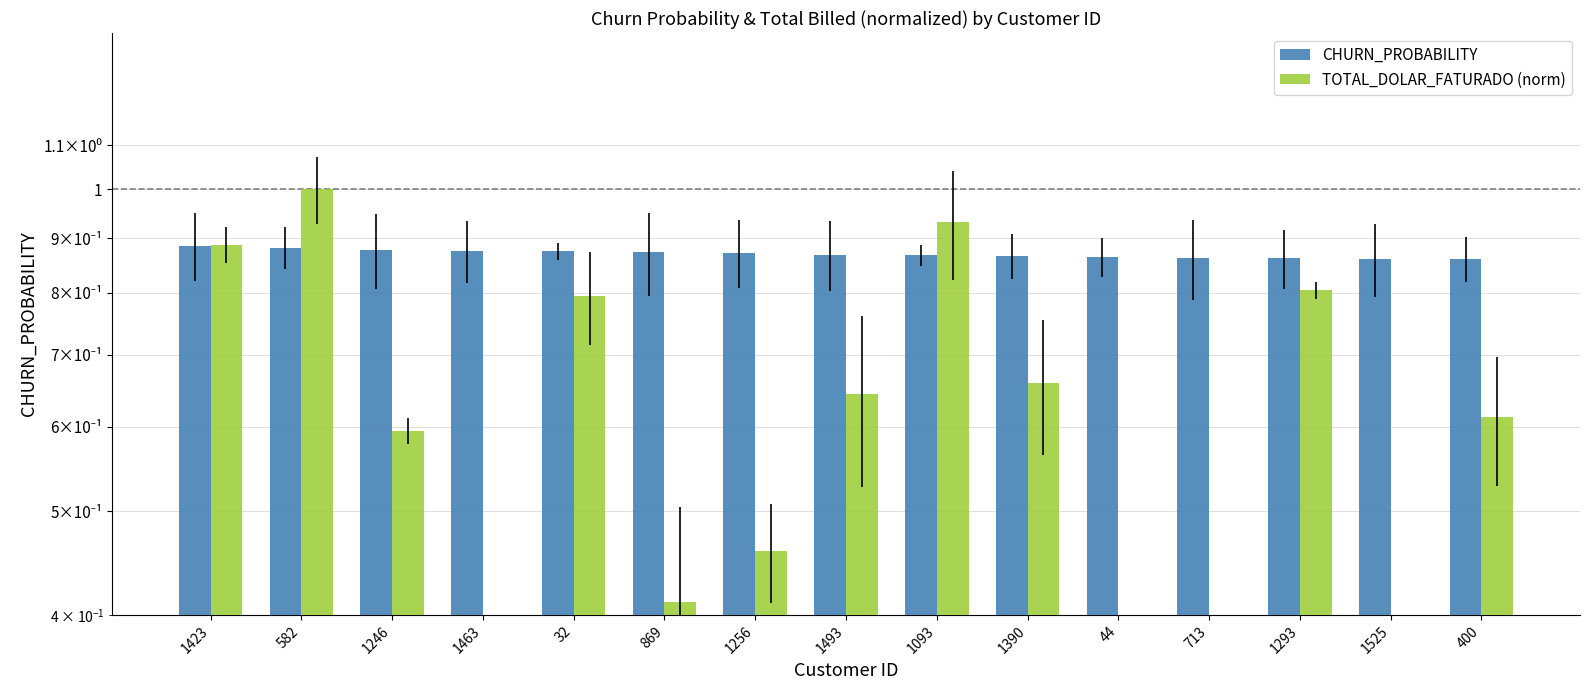

Reading left to right, list all the values displayed in this chart.

CHURN_PROBABILITY: 0.9	0.9	0.9	0.9	0.9	0.9	0.9	0.9	0.9	0.9	0.9	0.9	0.9	0.9	0.9
TOTAL_DOLAR_FATURADO (norm): 0.9	1.0	0.6	0.3	0.8	0.4	0.5	0.6	0.9	0.7	0.2	0.2	0.8	0.4	0.6